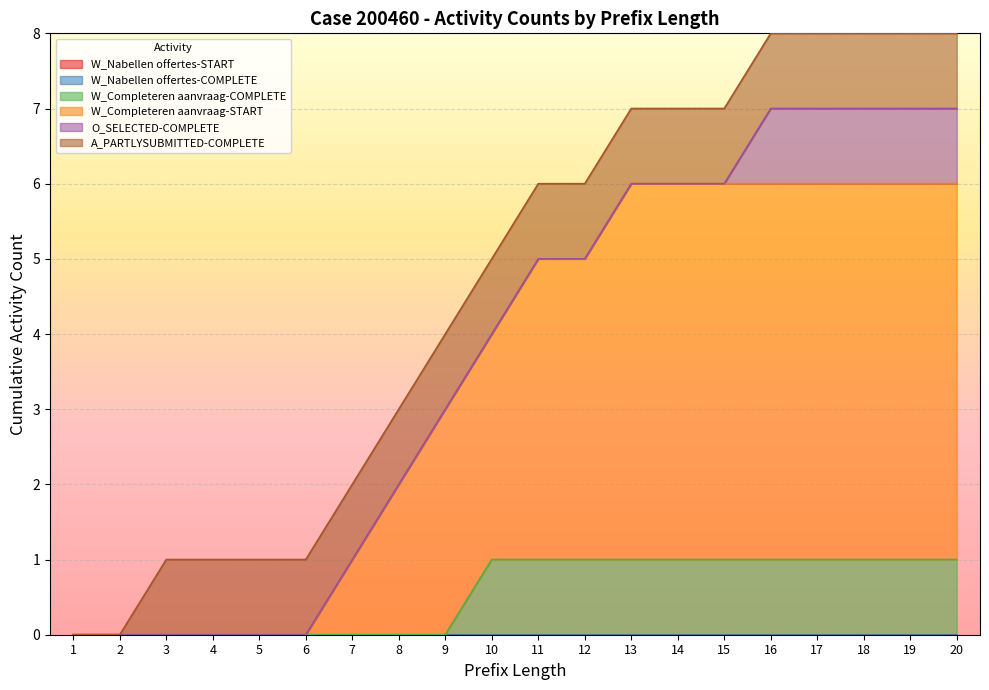

Reading left to right, list all the values displayed in this chart.

W_Nabellen offertes-START: 1=0	2=0	3=0	4=0	5=0	6=0	7=0	8=0	9=0	10=0	11=0	12=0	13=0	14=0	15=0	16=0	17=0	18=0	19=0	20=0
W_Nabellen offertes-COMPLETE: 1=0	2=0	3=0	4=0	5=0	6=0	7=0	8=0	9=0	10=0	11=0	12=0	13=0	14=0	15=0	16=0	17=0	18=0	19=0	20=0
W_Completeren aanvraag-COMPLETE: 1=0	2=0	3=0	4=0	5=0	6=0	7=0	8=0	9=0	10=1	11=1	12=1	13=1	14=1	15=1	16=1	17=1	18=1	19=1	20=1
W_Completeren aanvraag-START: 1=0	2=0	3=0	4=0	5=0	6=0	7=1	8=2	9=3	10=3	11=4	12=4	13=5	14=5	15=5	16=5	17=5	18=5	19=5	20=5
O_SELECTED-COMPLETE: 1=0	2=0	3=0	4=0	5=0	6=0	7=0	8=0	9=0	10=0	11=0	12=0	13=0	14=0	15=0	16=1	17=1	18=1	19=1	20=1
A_PARTLYSUBMITTED-COMPLETE: 1=0	2=0	3=1	4=1	5=1	6=1	7=1	8=1	9=1	10=1	11=1	12=1	13=1	14=1	15=1	16=1	17=1	18=1	19=1	20=1